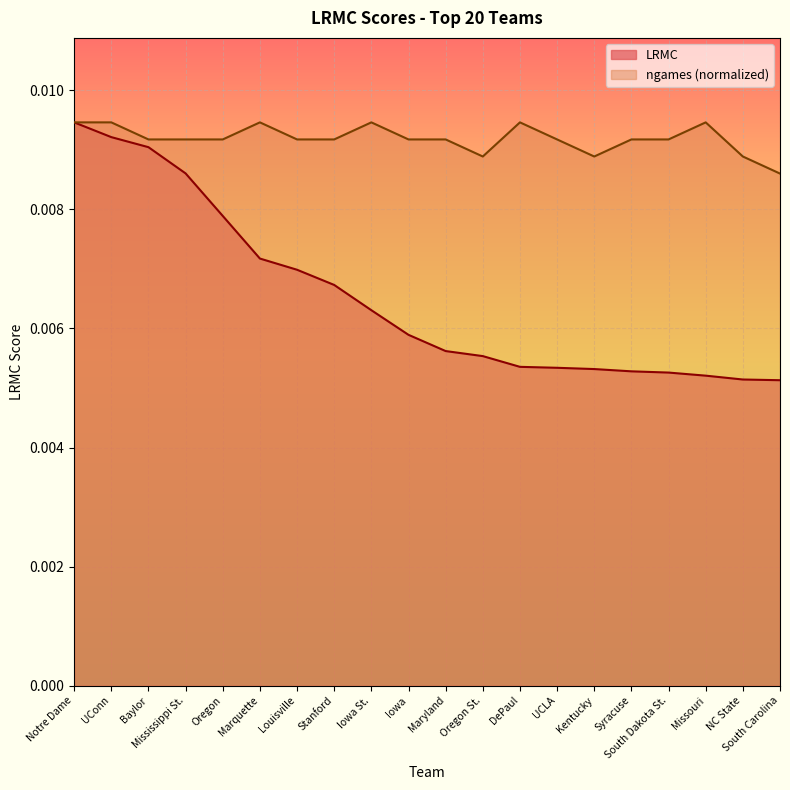

Rank the categories by value from lowest to highest.

South Carolina, NC State, Missouri, South Dakota St., Syracuse, Kentucky, UCLA, DePaul, Oregon St., Maryland, Iowa, Iowa St., Stanford, Louisville, Marquette, Oregon, Mississippi St., Baylor, UConn, Notre Dame